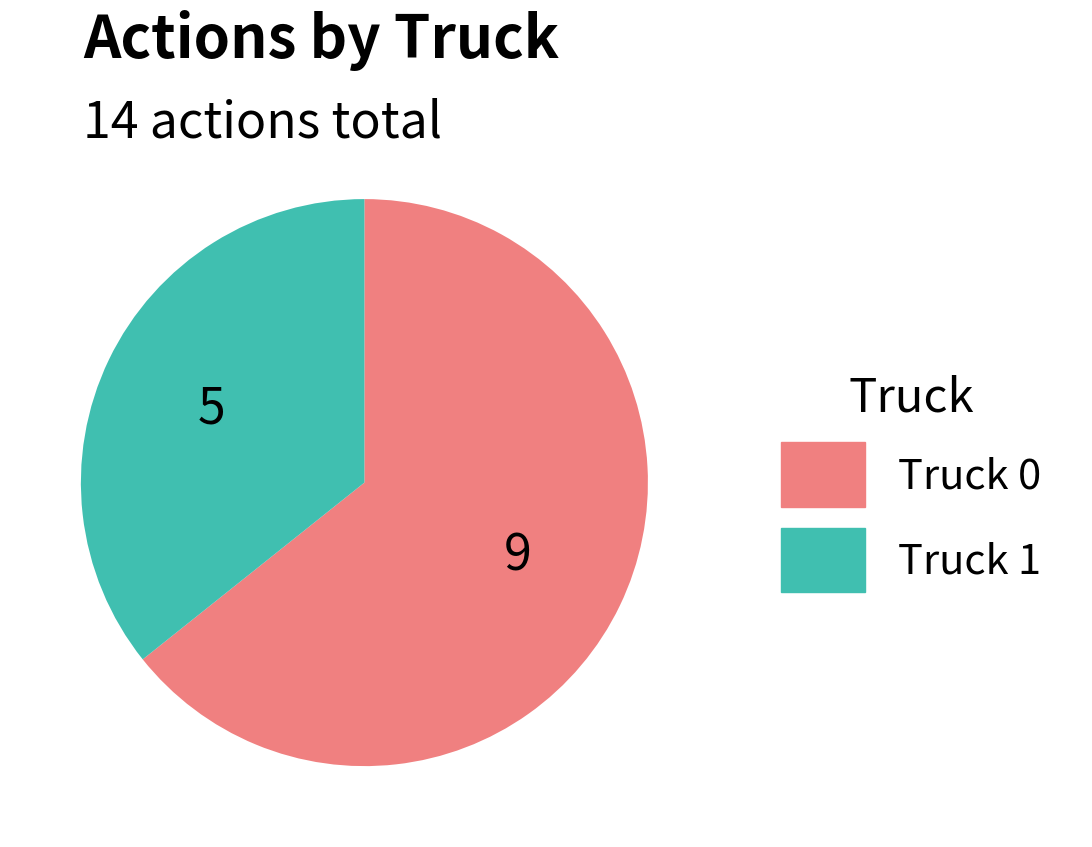

Do Truck 1 and Truck 0 together represent more than half of the pie?

Yes